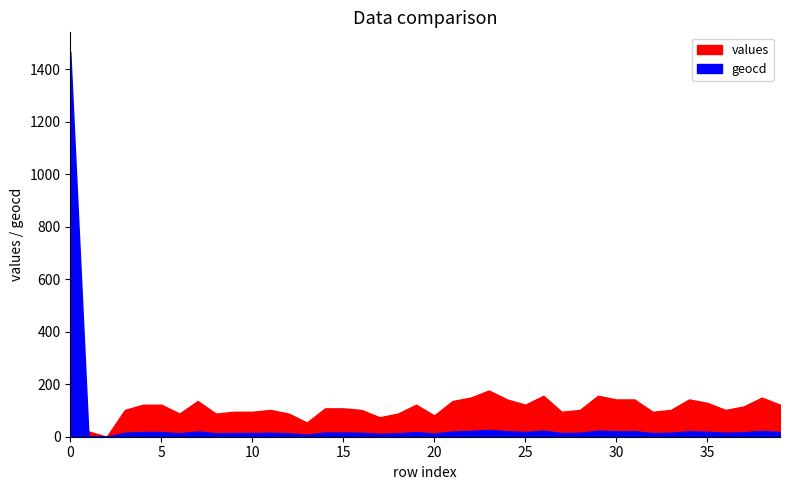

Rank the series at 26 from lowest to highest value.

geocd, values